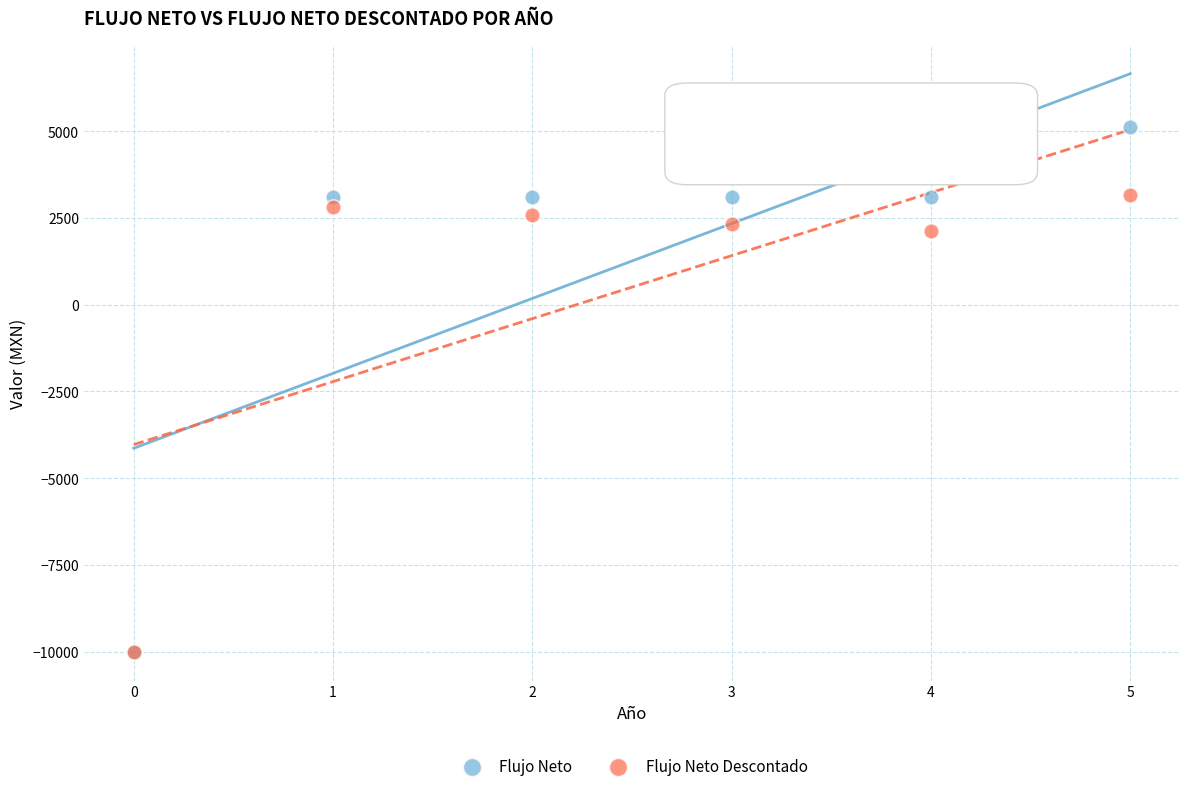

Which series has the widest spread of Y values?

Flujo Neto